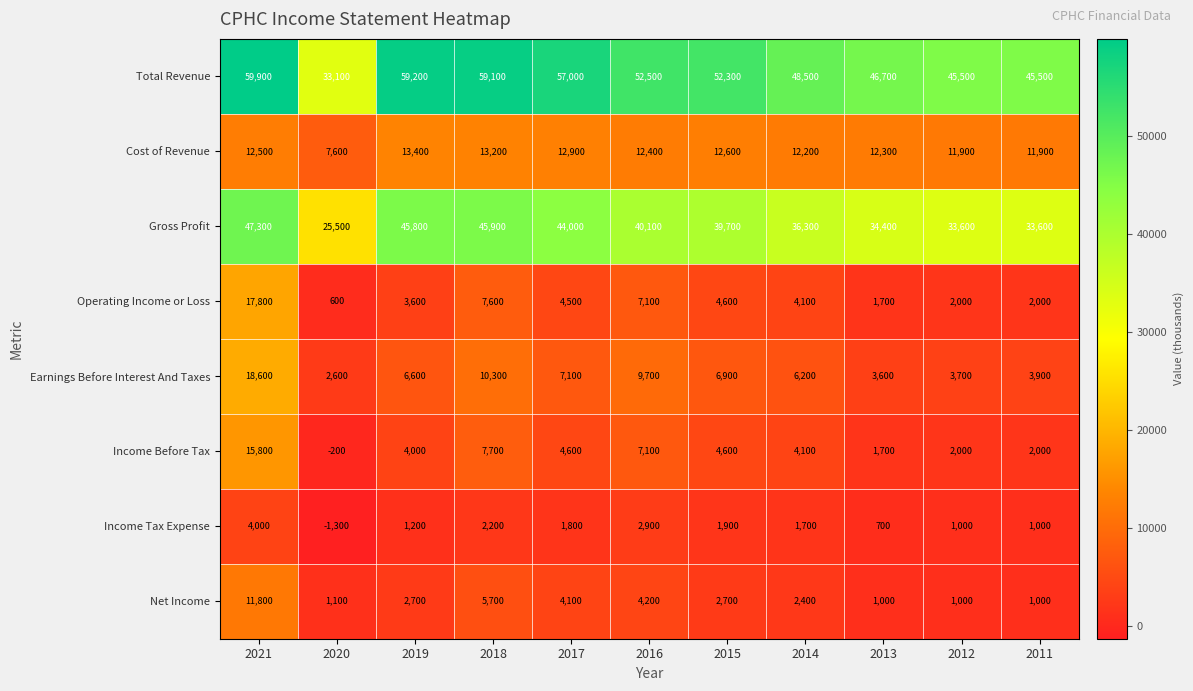

Which series has the largest range (max minus min)?

Total Revenue